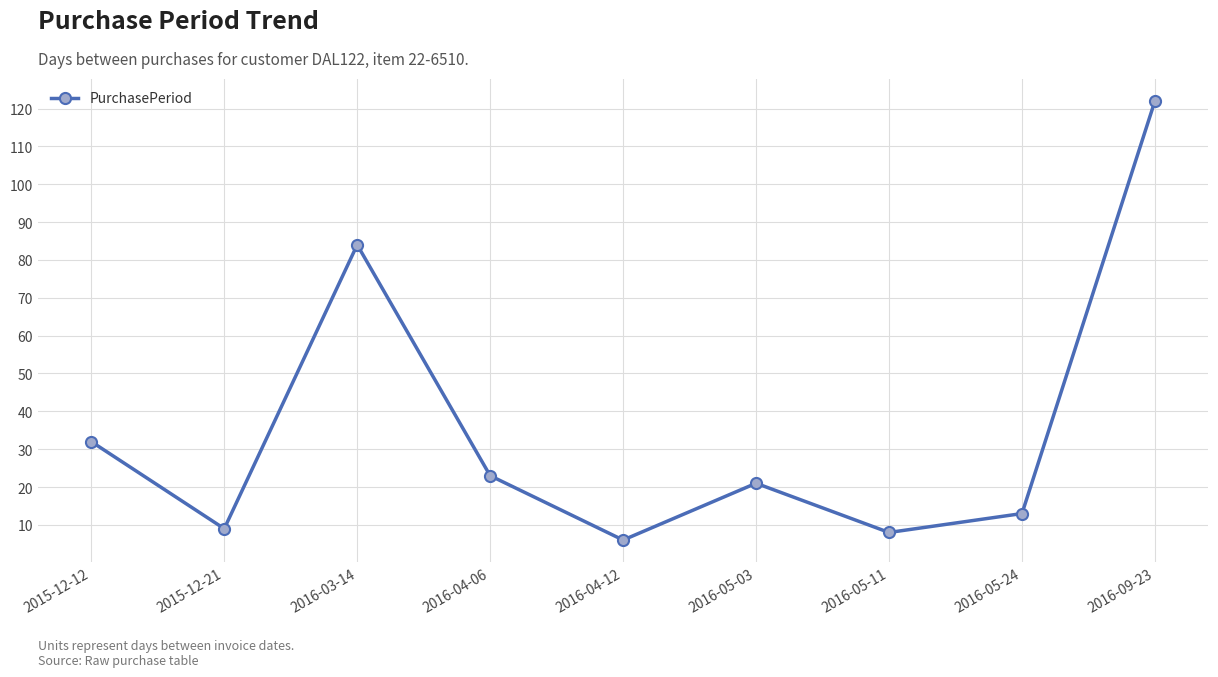

Where does the data first go above 21?

2015-12-12